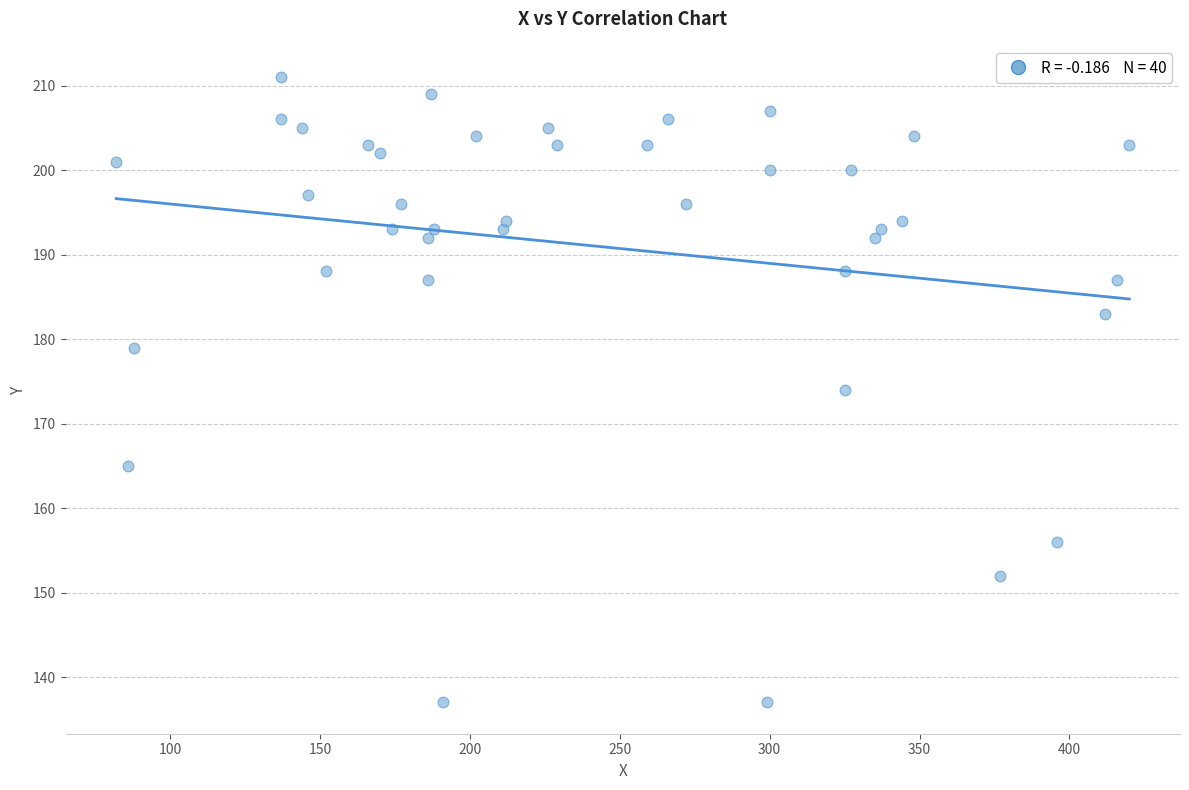

What is the range of Y values (max minus min)?

74